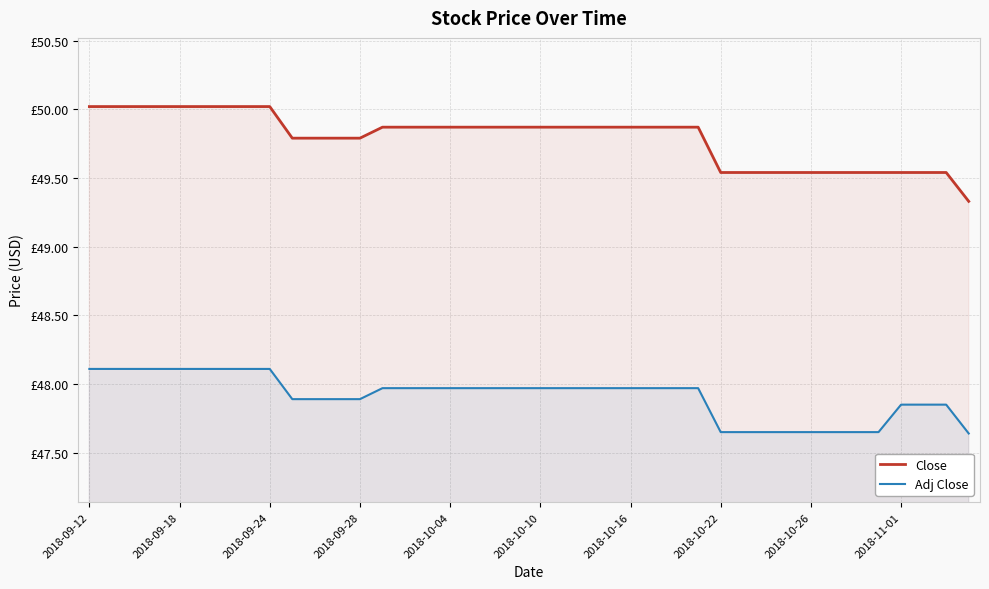

Rank the series by their maximum value, from lowest to highest.

Adj Close, Close